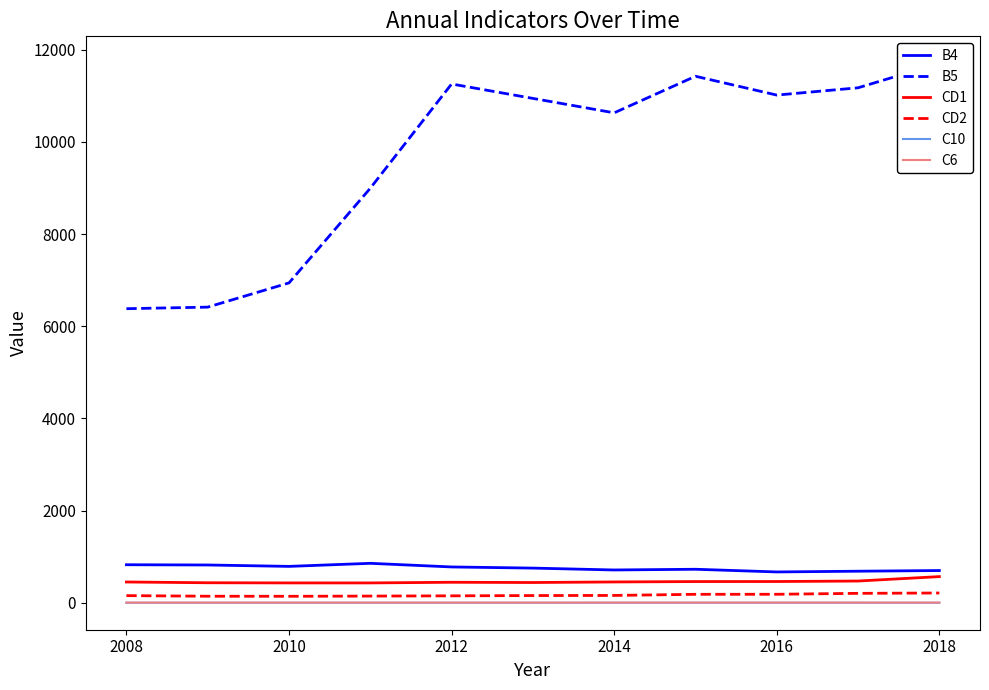

What is the minimum value for B4?

669.3